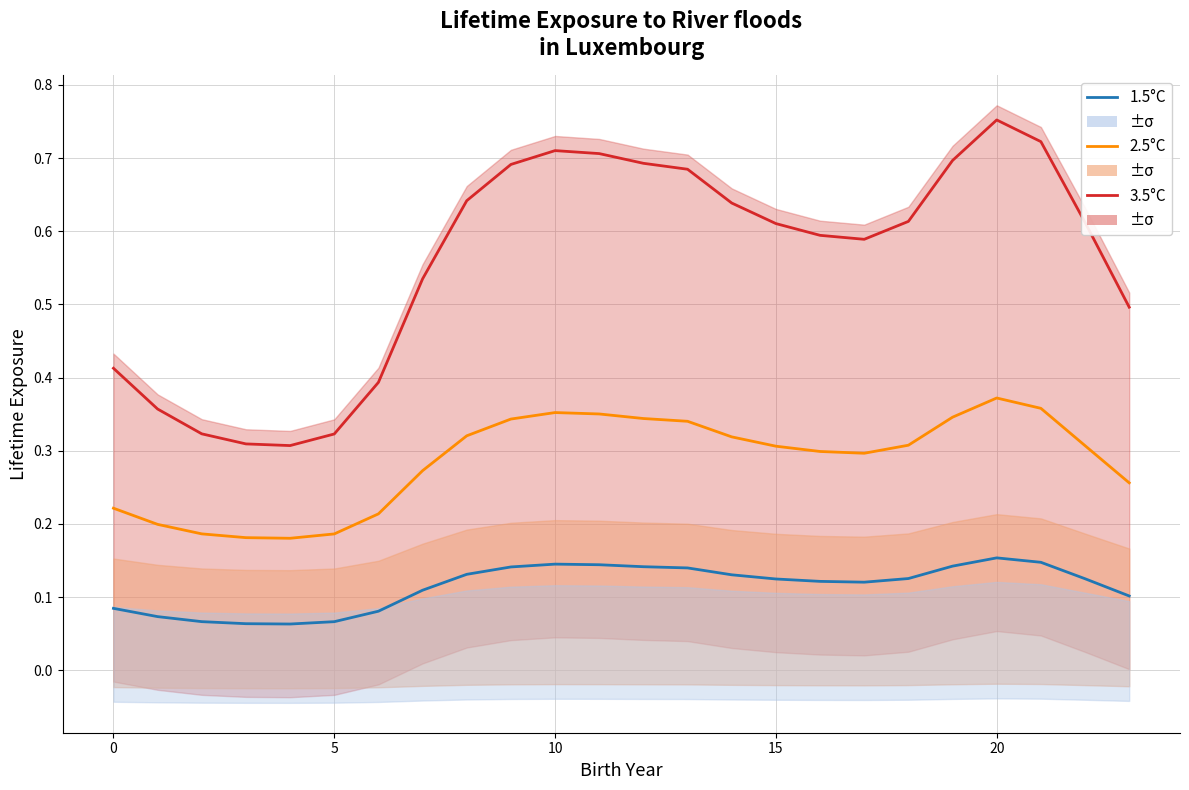

Count the number of data series in this chart.

3